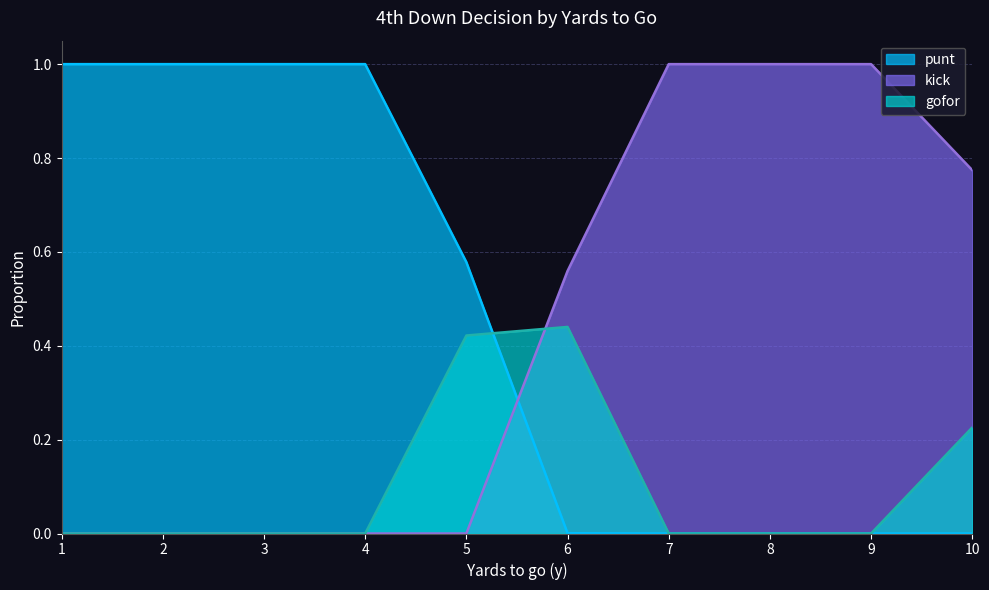

What is the difference between the second highest and minimum values in the kick series?

1.0